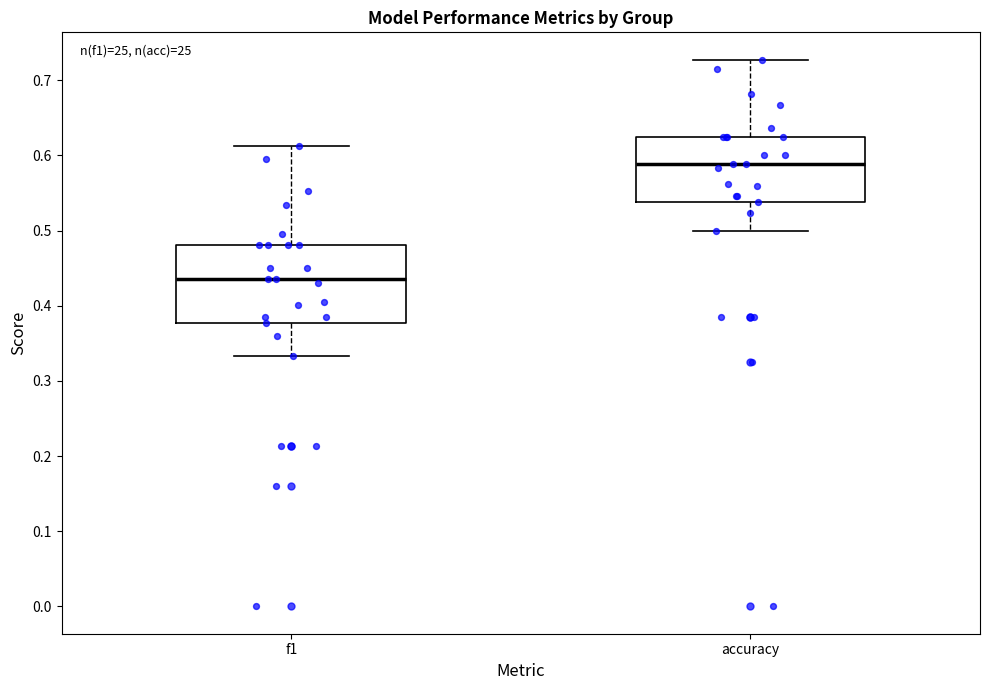

Reading left to right, read every box against the y-axis: the position of its median line, the range the box covers, and the ends of its whiskers. The values are not printed on the chart, so give them approximately, as read against the axis.

f1: median 0.44, box 0.38 to 0.48, whiskers 0.33 to 0.61
accuracy: median 0.59, box 0.54 to 0.63, whiskers 0.50 to 0.73